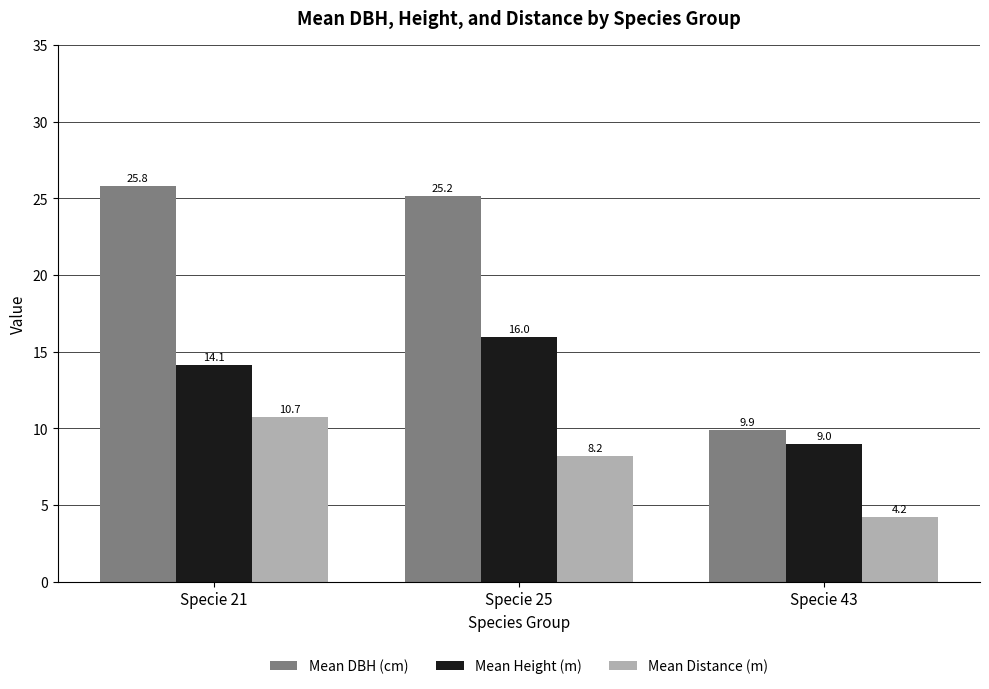

At which label is Mean DBH (cm) closest to 17?

Specie 43